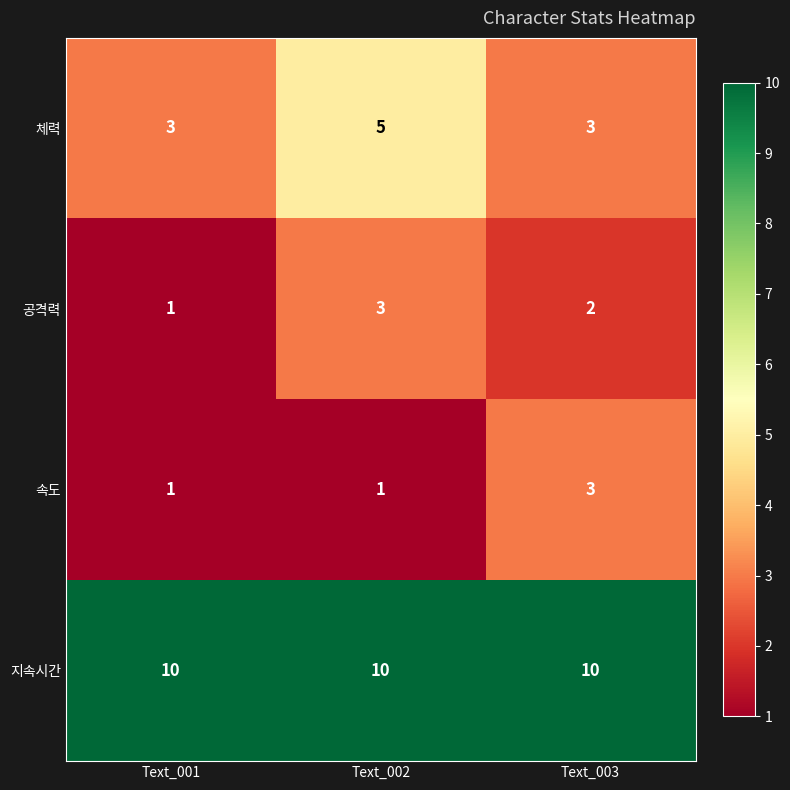

Is it true that 지속시간 equals 10 at Text_003?

True